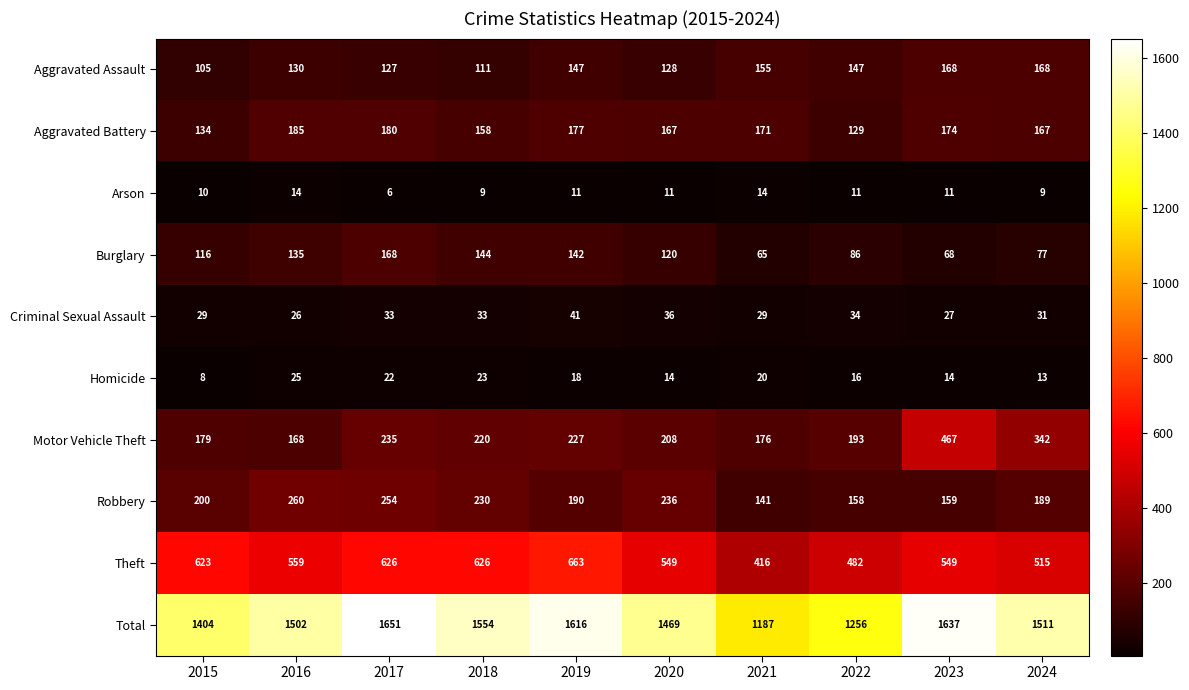

Between 2017 and 2024, which series saw the biggest shift?

Total